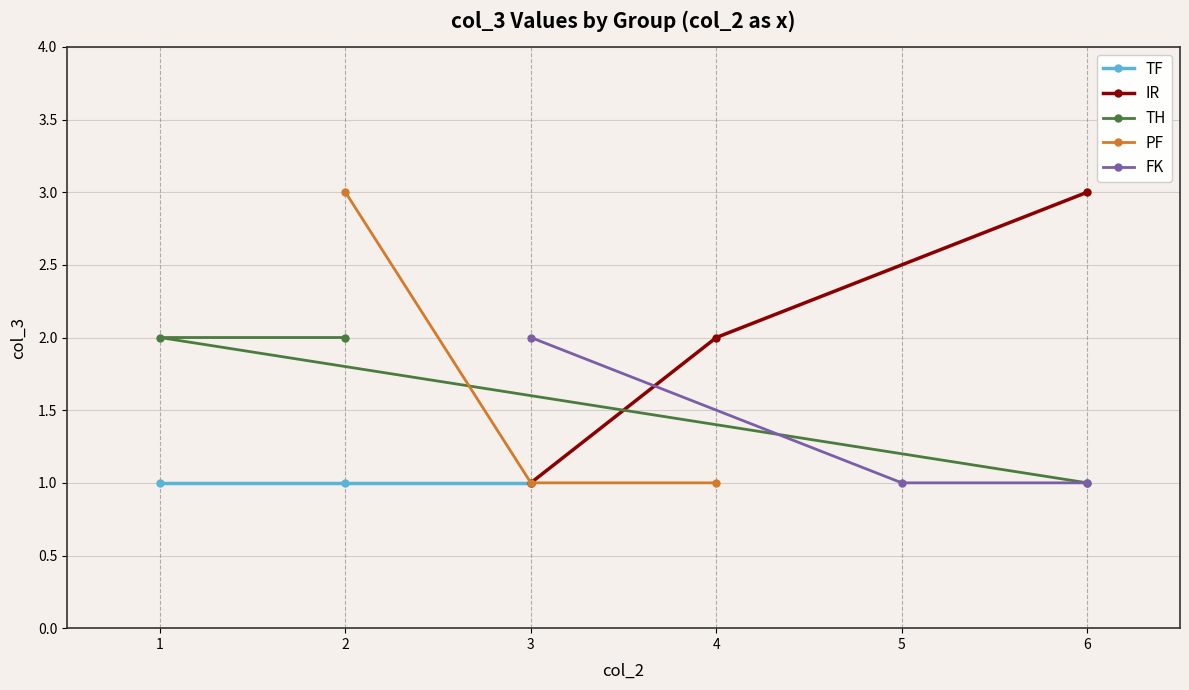

What is the difference between the maximum and minimum values in the TH series?

1